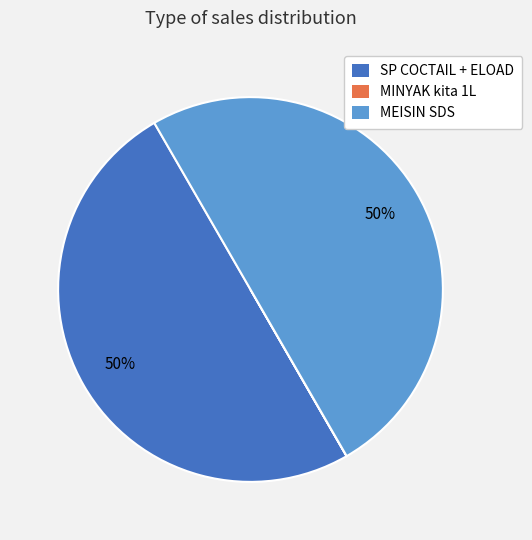

To the nearest percent, what is the average slice percentage?

33%